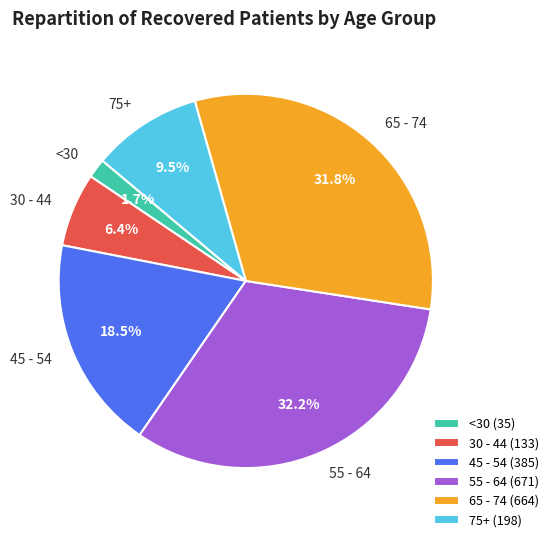

Which has a higher value, 30 - 44 or 55 - 64?

55 - 64